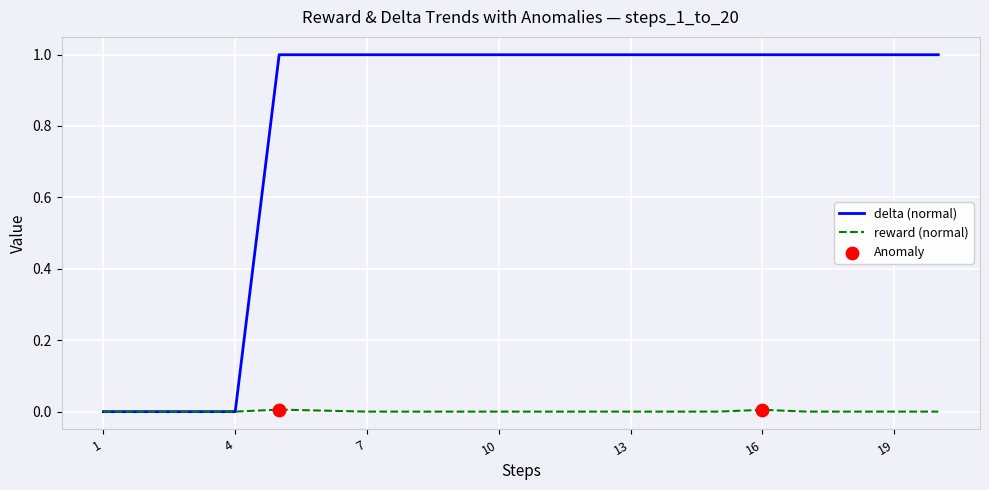

Rank the series by their average value, from highest to lowest.

delta (normal), reward (normal)